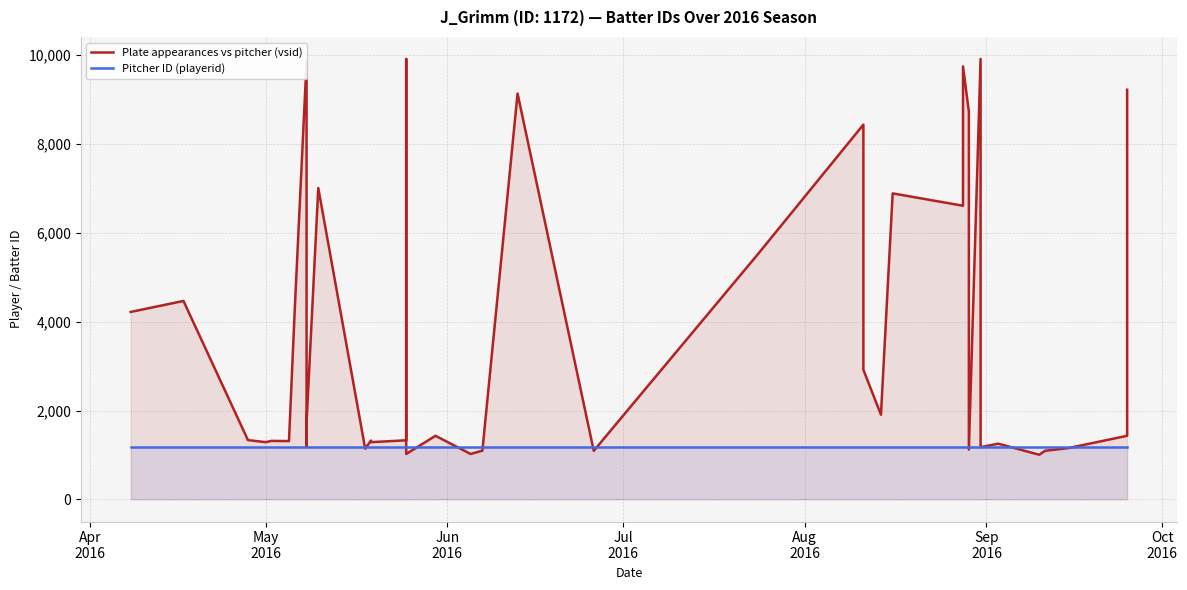

What are all the series names shown in the legend?

Plate appearances vs pitcher (vsid), Pitcher ID (playerid)